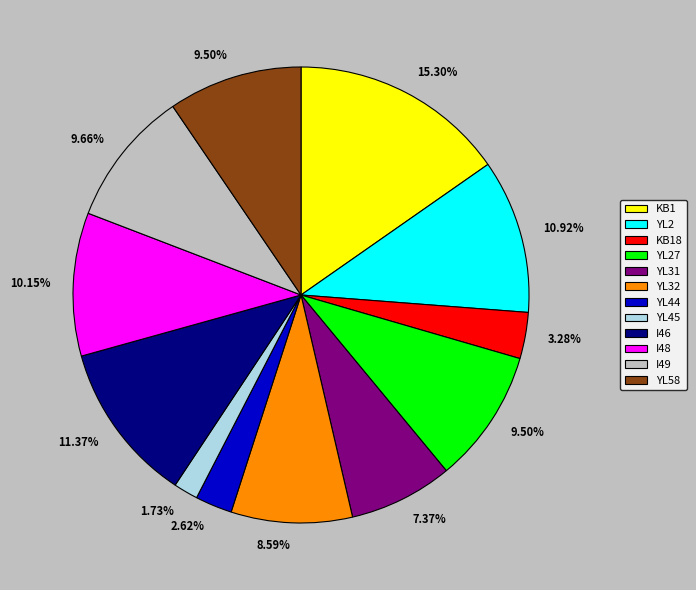

Does YL27 account for over 50% of the chart?

No